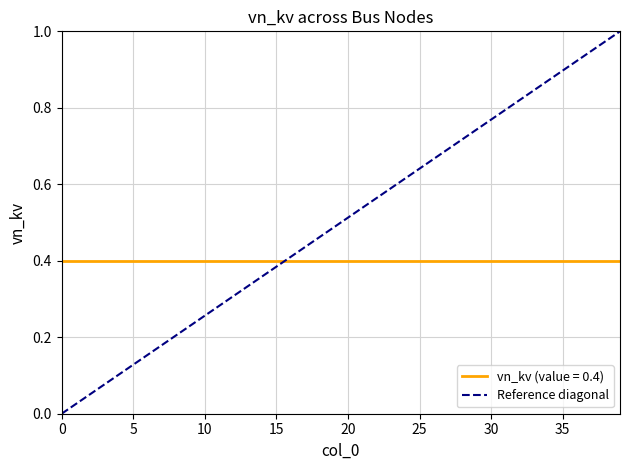

Does the chart have visible grid lines?

Yes